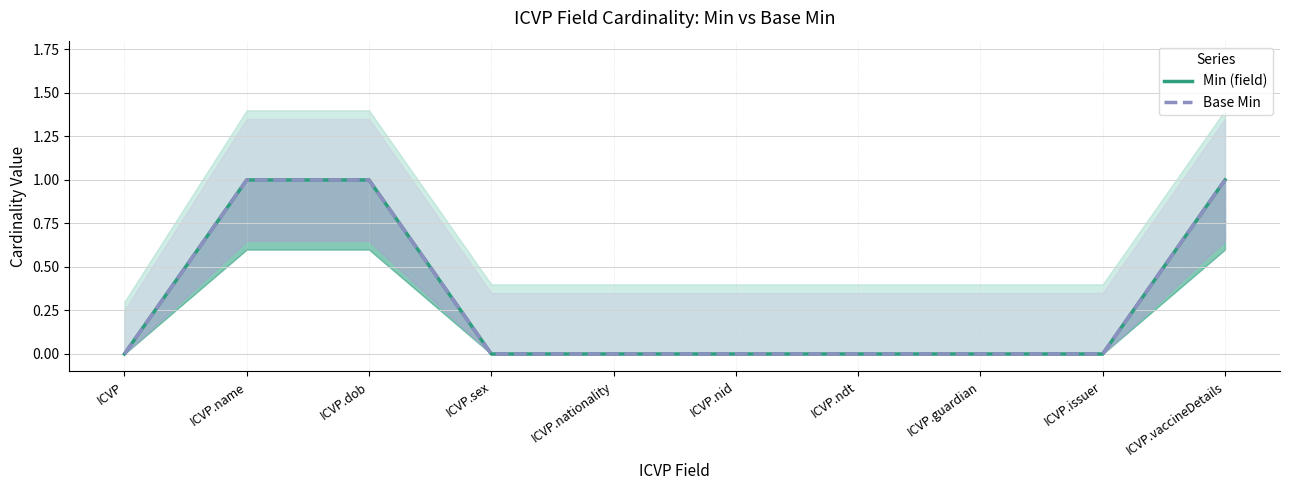

What is the difference between the Min (field) values at ICVP.guardian and ICVP.dob?

1